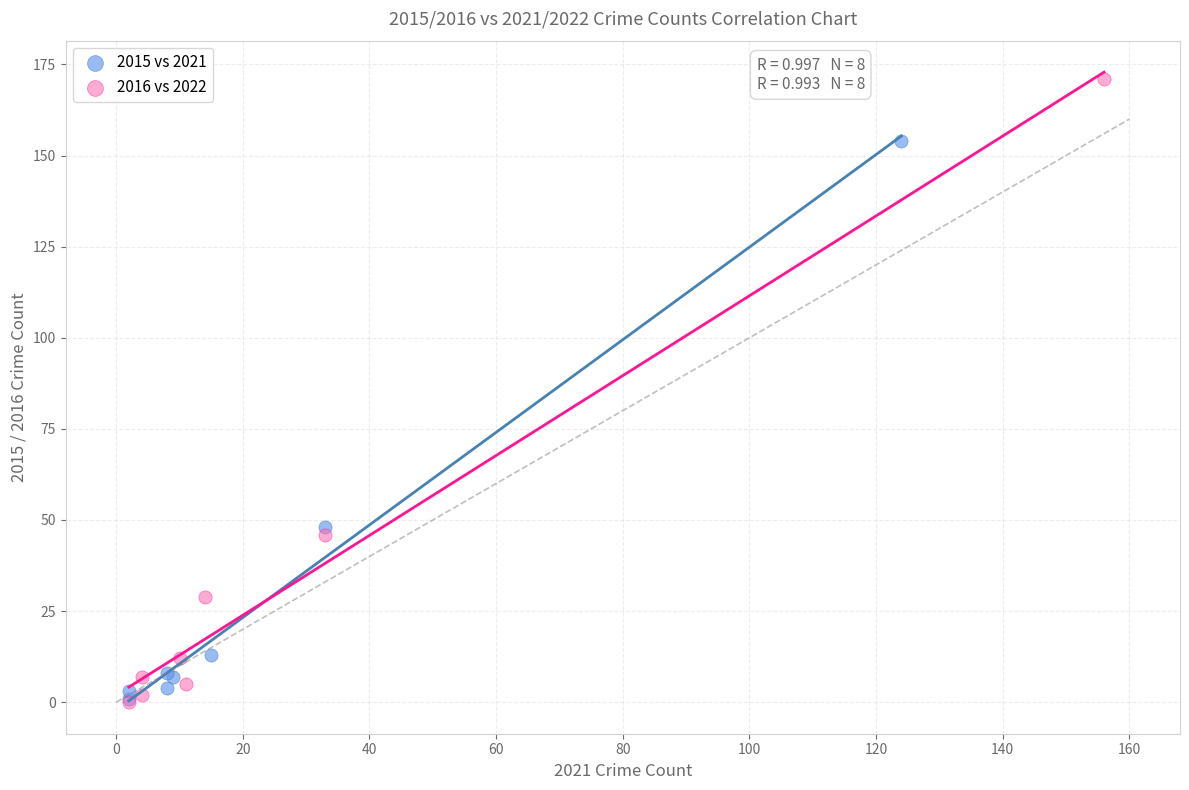

Which series has the widest spread of Y values?

2016 vs 2022